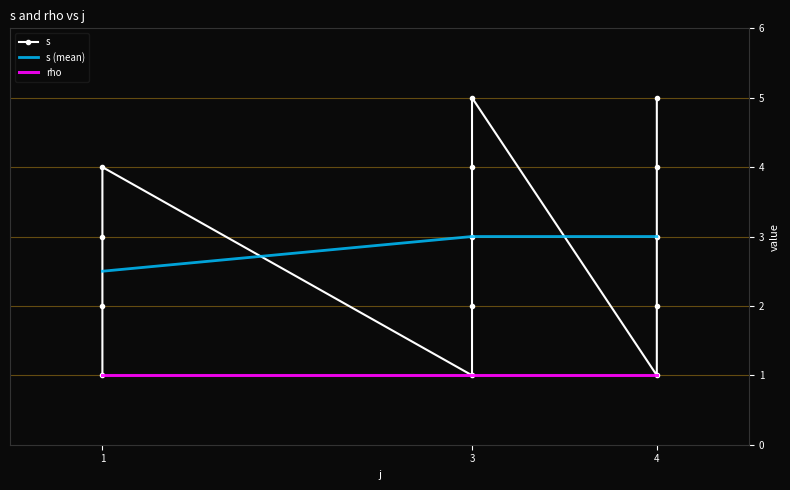

What is the sum of all values?

40